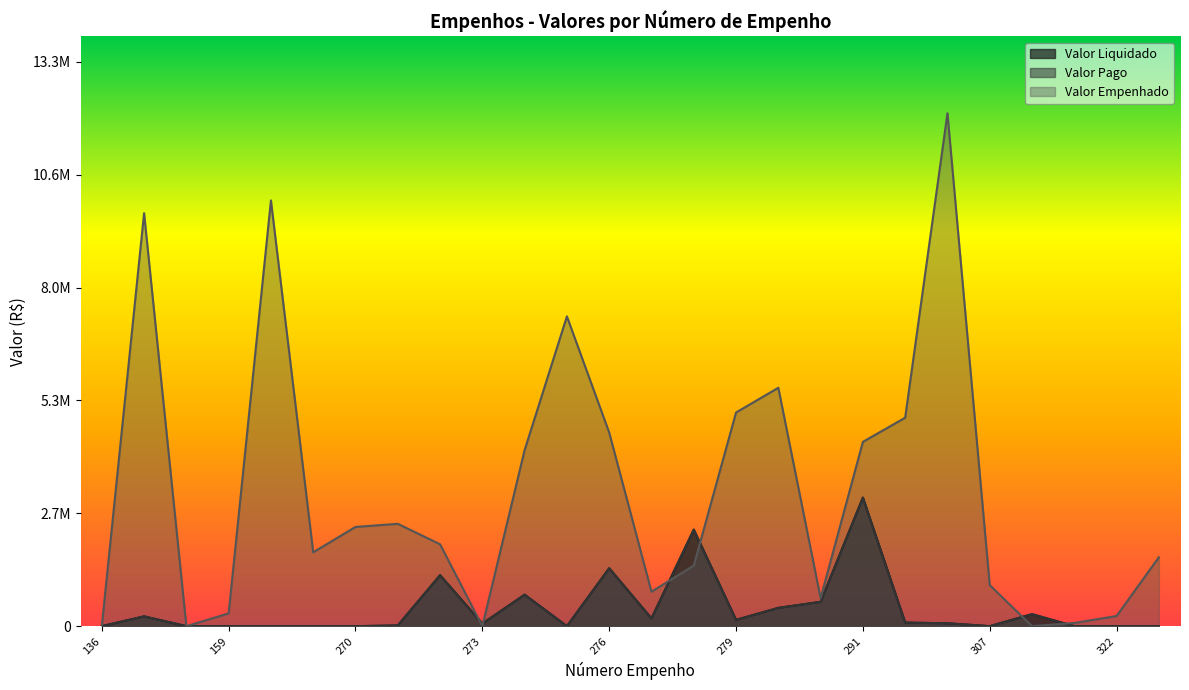

What is the value of the Valor Pago point at the 23rd from the left?

282215.7